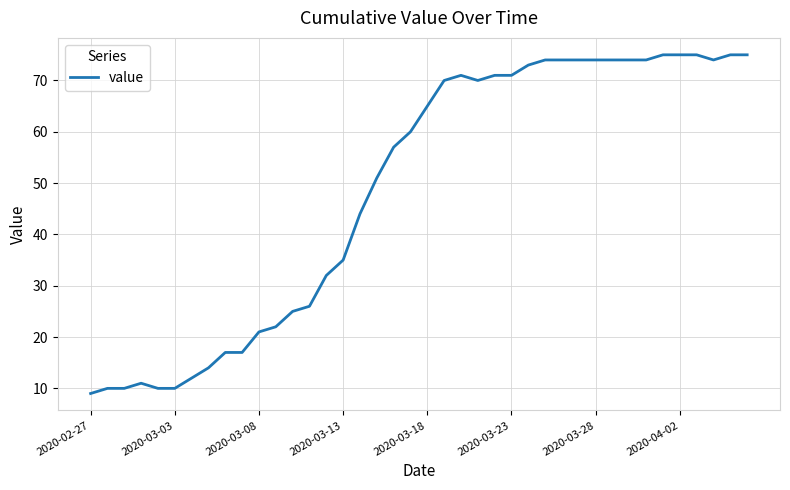

What is the maximum value shown in the chart?

75